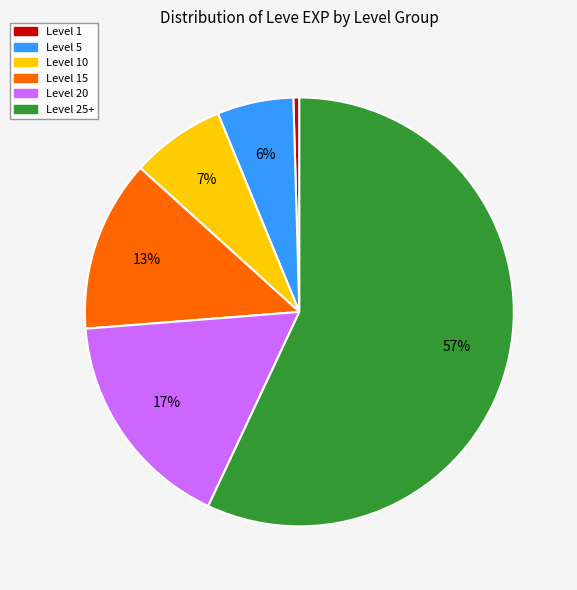

The Level 5 slice represents 1% of the pie. True or false?

False